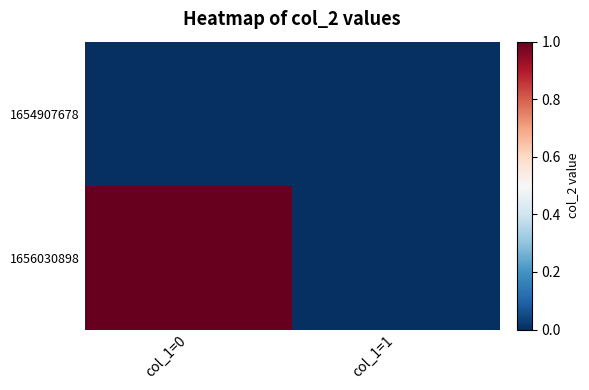

At which category is the sum across all series the highest?

col_1=0